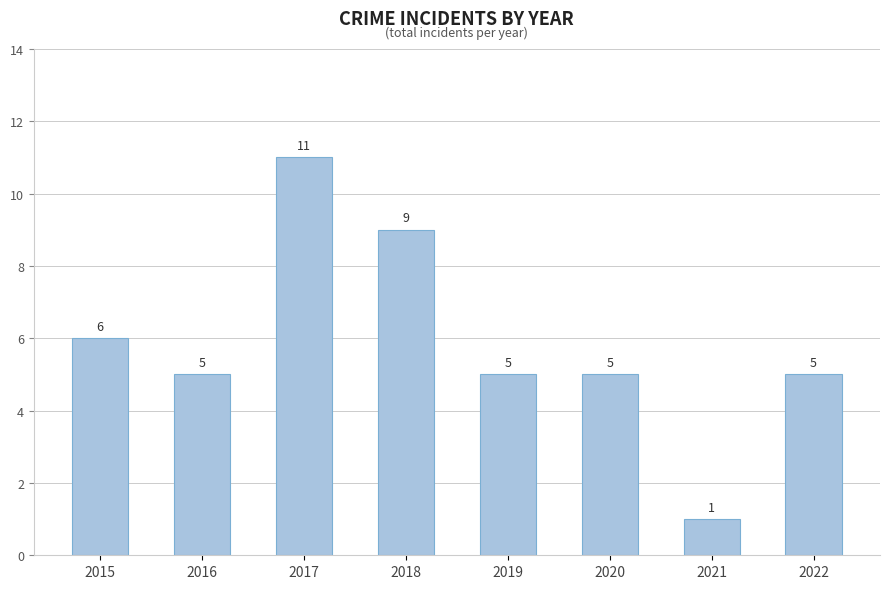

Reading right to left, transcribe all the data shown in this chart.

5	1	5	5	9	11	5	6